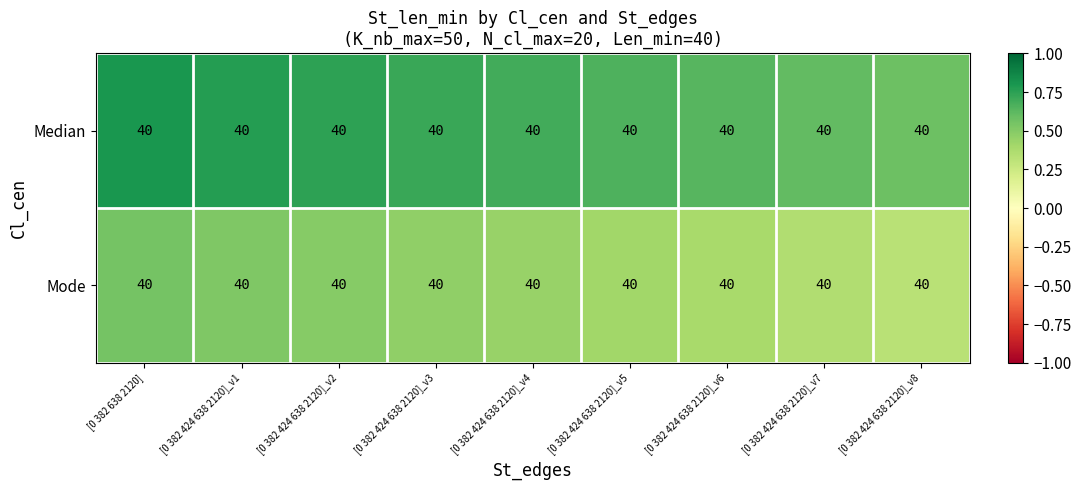

At which label is Median closest to 0?

[0 382 424 638 2120]_v8